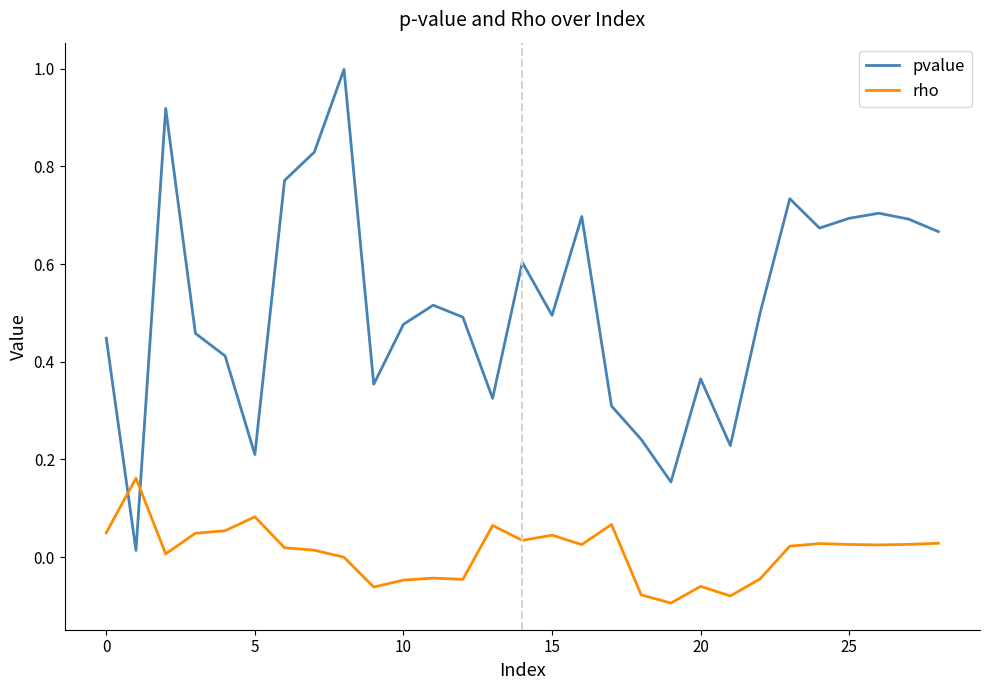

True or false: rho has more than 0 interior local peaks.

True